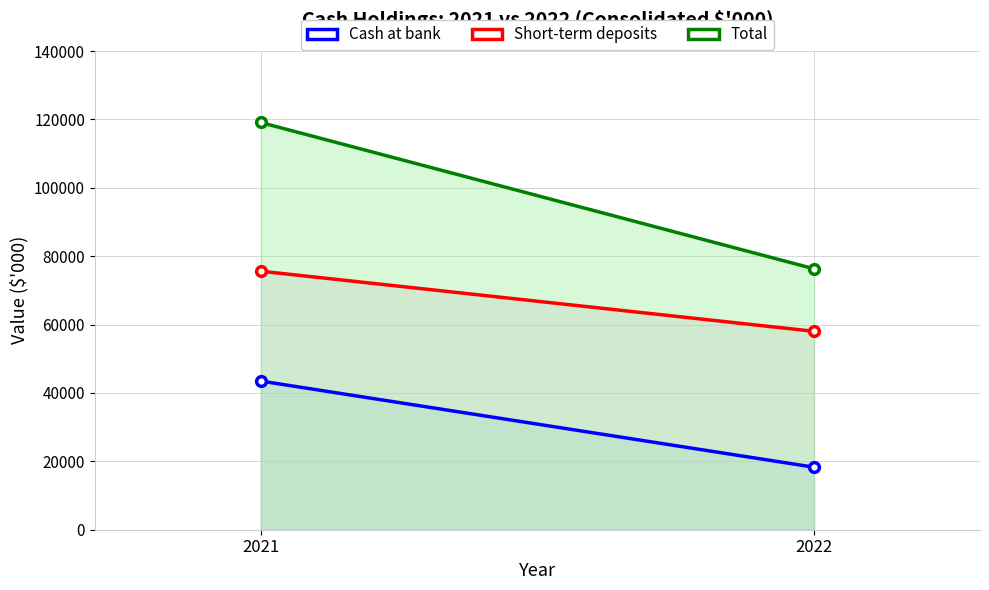

What is the sum of all Cash at bank values?

61765